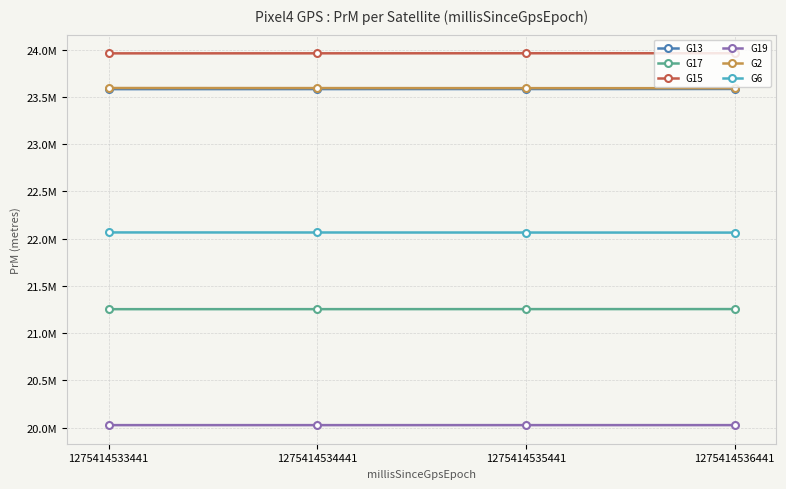

What are all the series names shown in the legend?

G13, G17, G15, G19, G2, G6